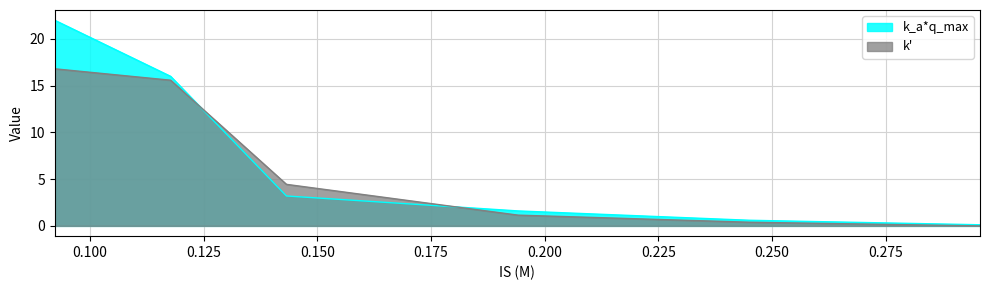

What is the maximum value for k_a*q_max?

22.0